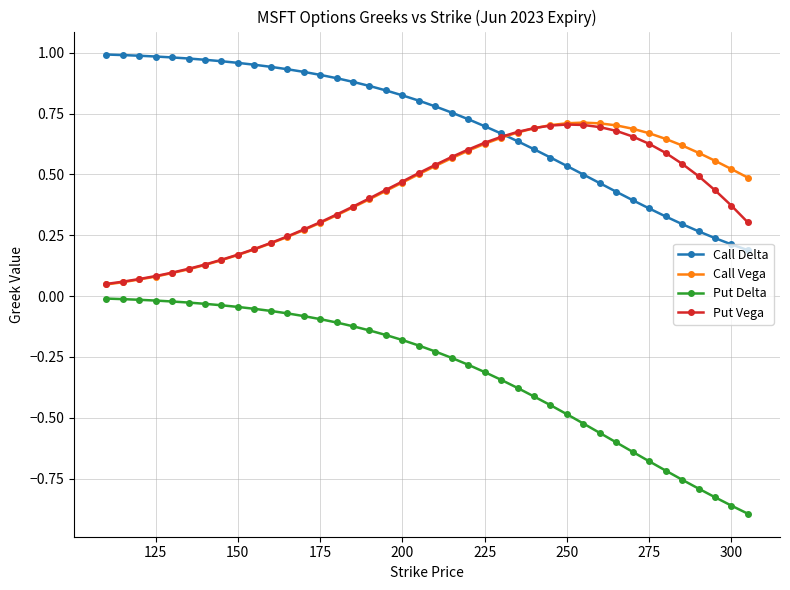

Which series ends up on top after the final intersection of Call Vega and Put Vega?

Call Vega